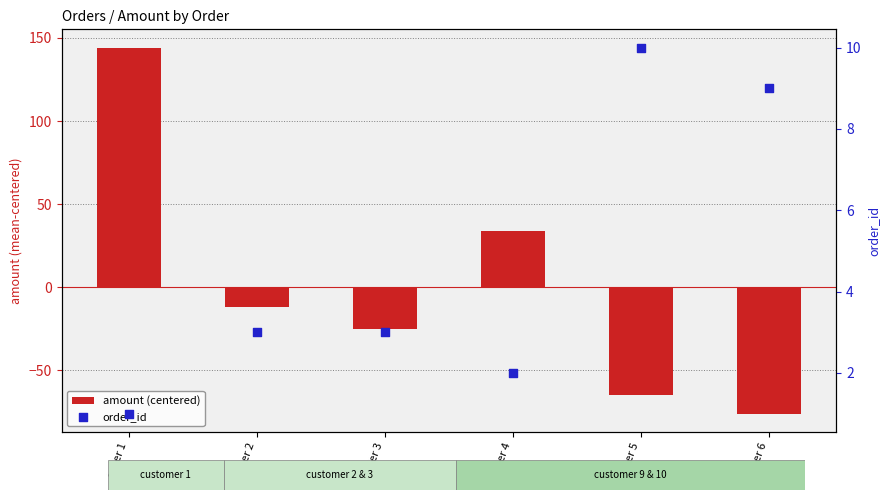

Is the value of amount (centered) at order 2 greater than the value of order_id at order 3?

No